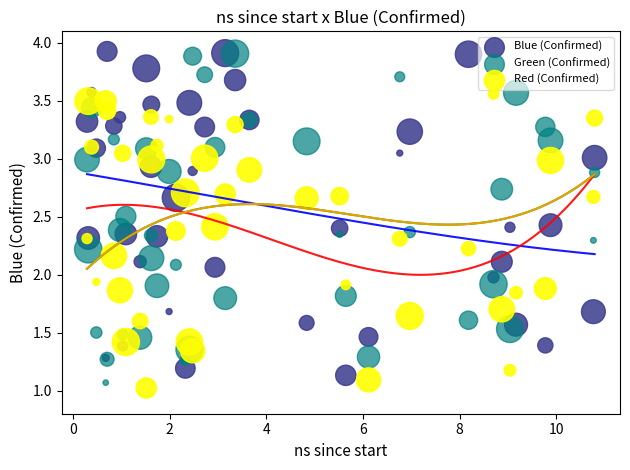

What is the X range (max minus min) for the scatter plot?

10.5